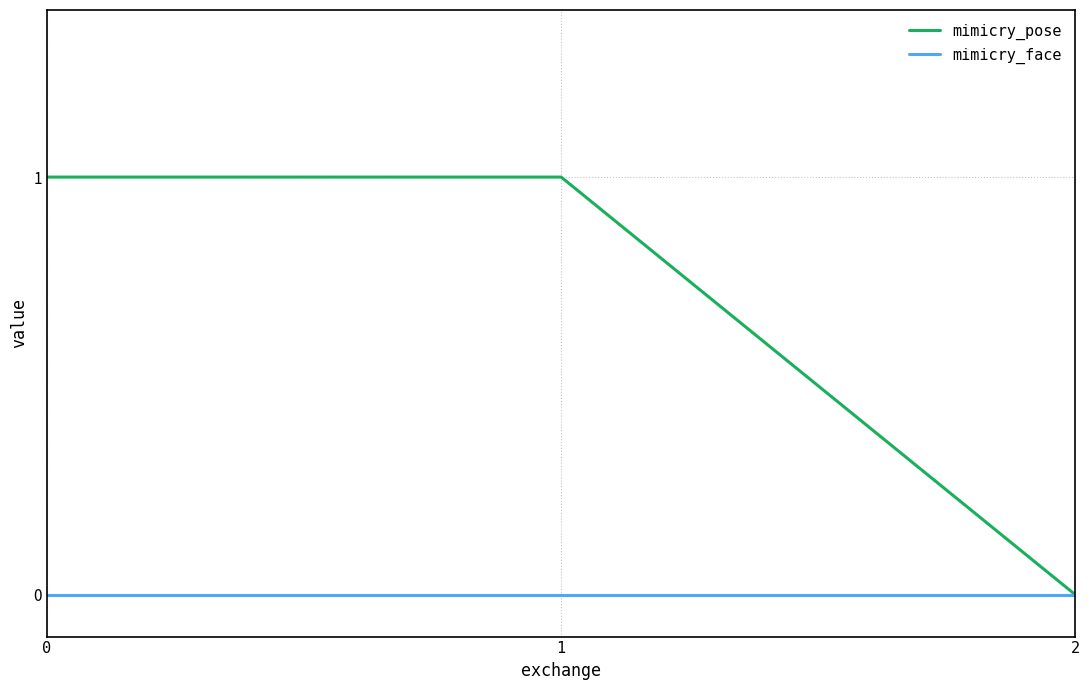

What are all the series names shown in the legend?

mimicry_pose, mimicry_face